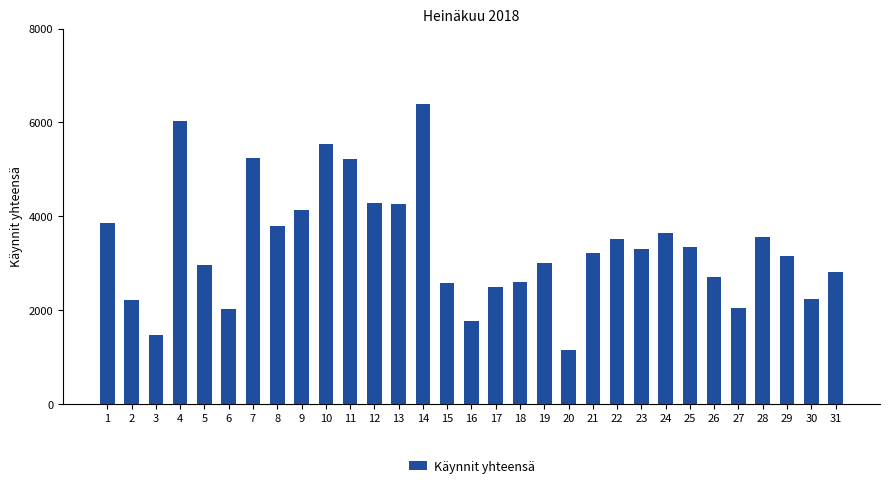

Which label corresponds to the smallest value in the chart?

20